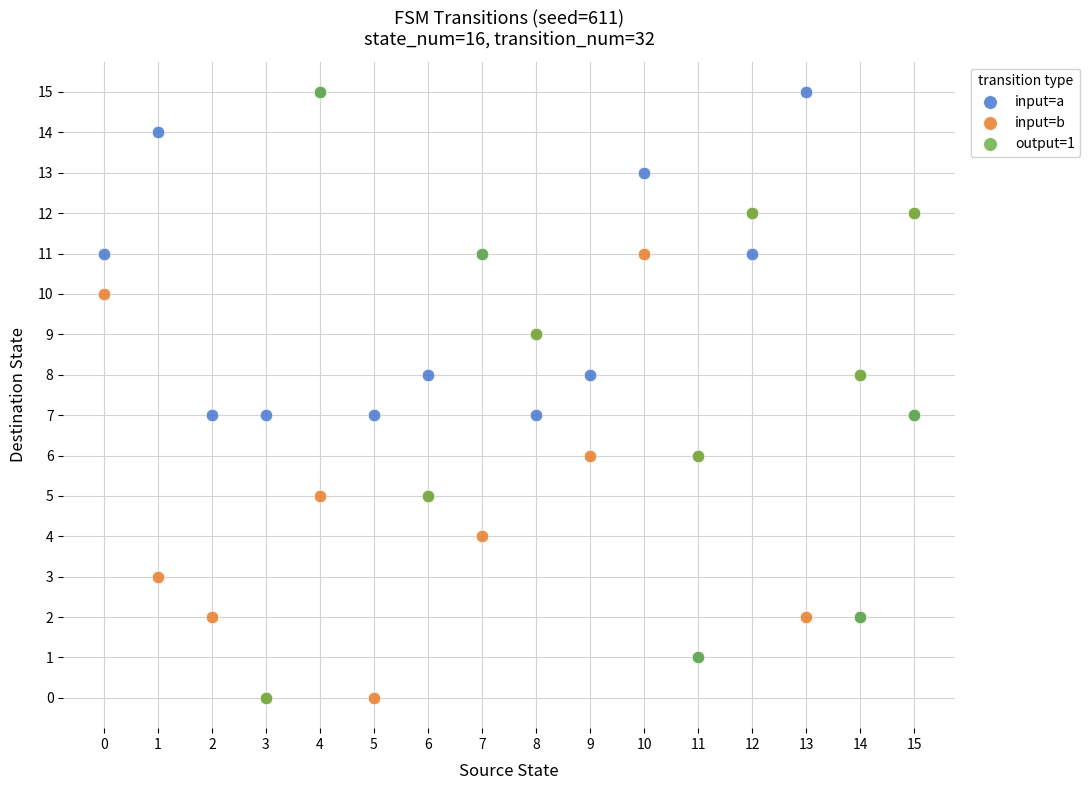

What are all the series names shown in the legend?

input=a, input=b, output=1